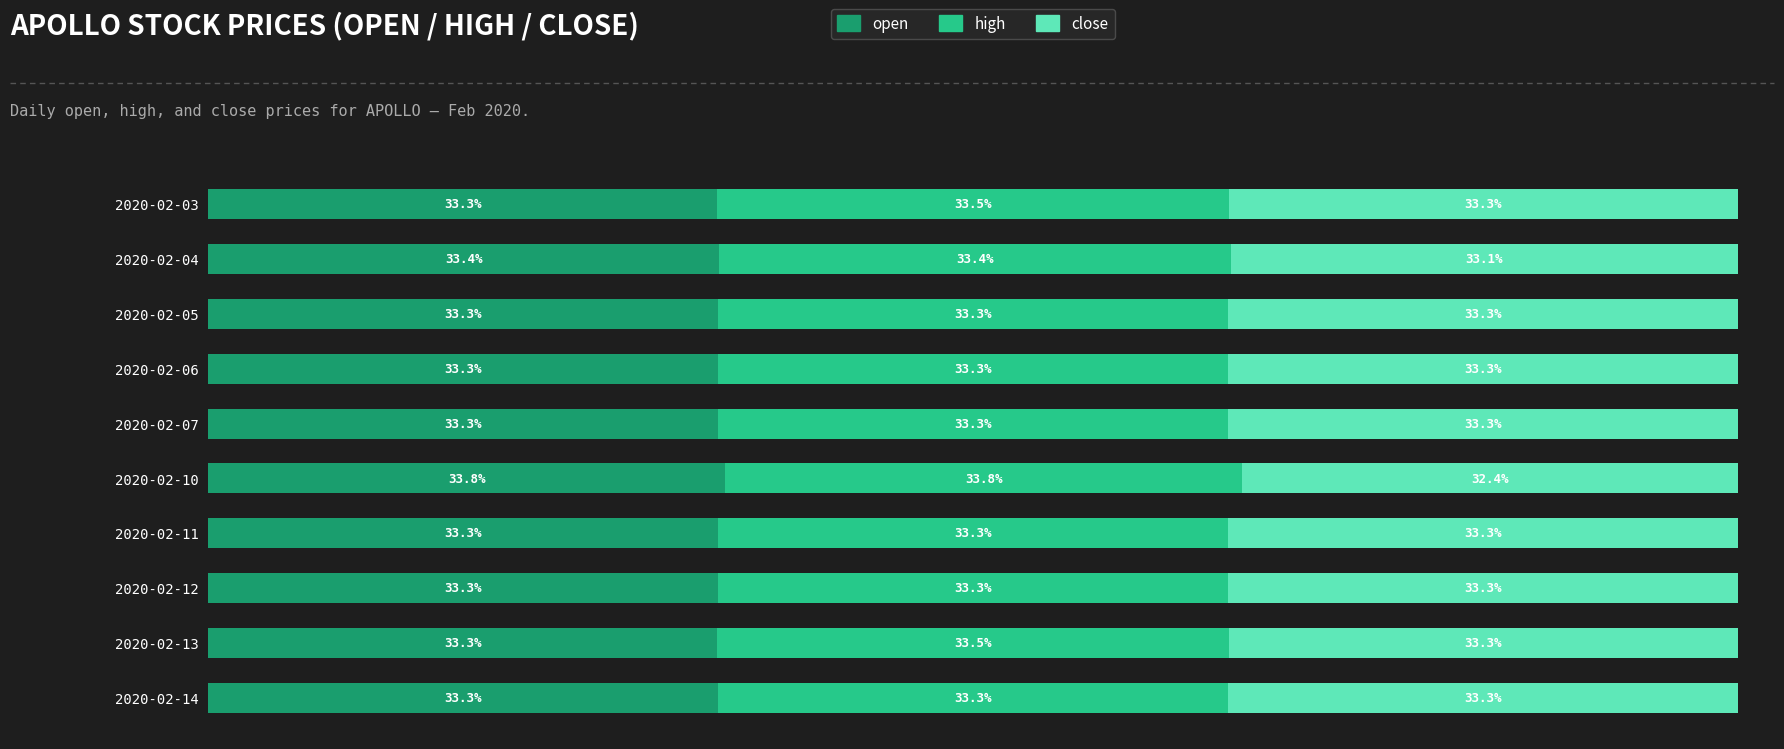

What are all the series names shown in the legend?

open, high, close